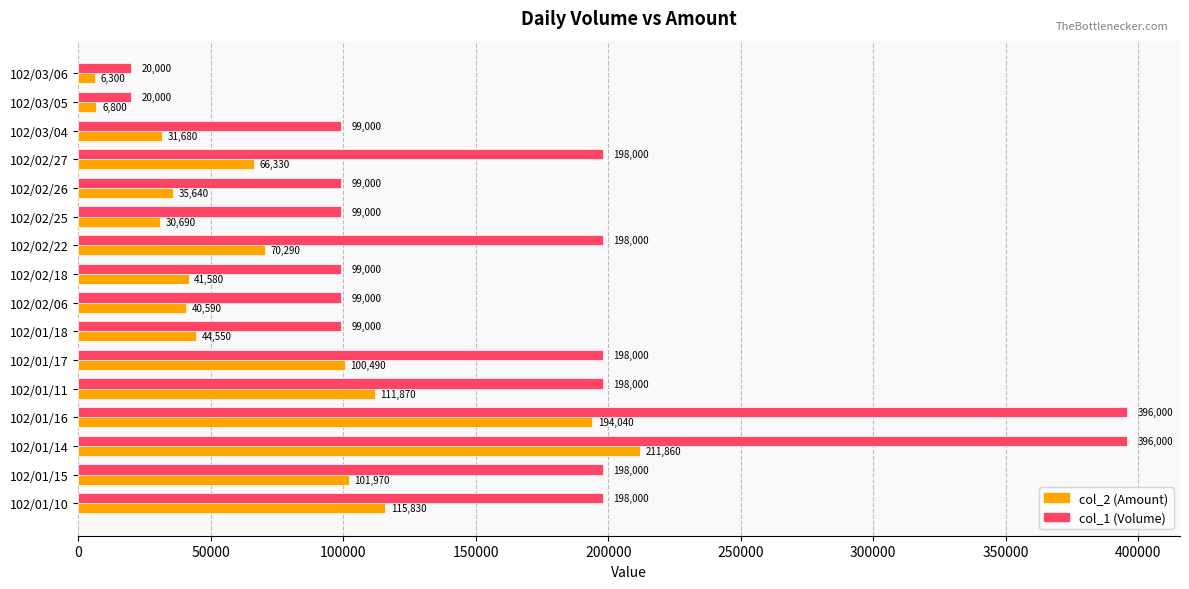

How many col_1 (Volume) values are between 99000 and 198000?

12